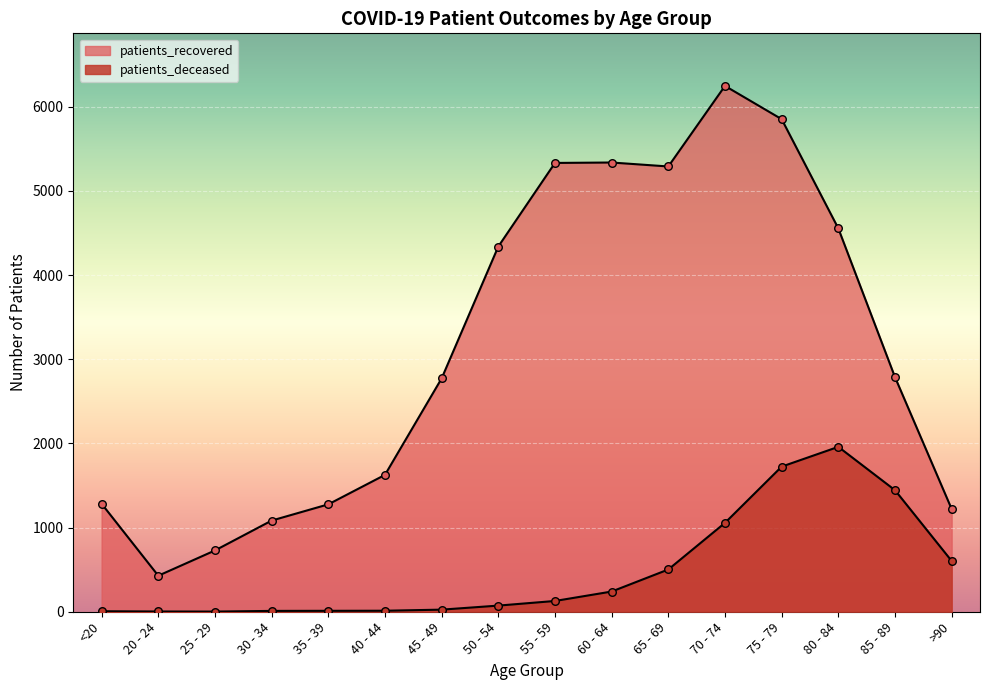

Which series has the largest Y range (max minus min)?

patients_recovered